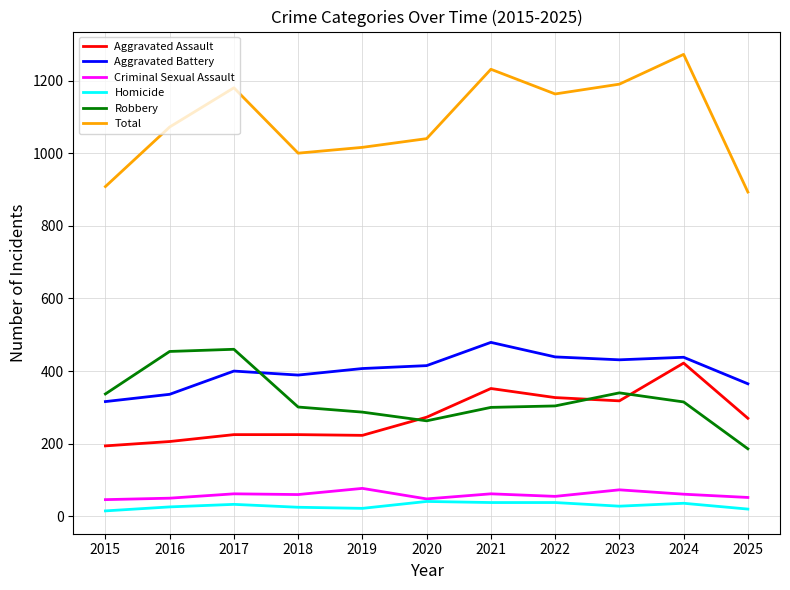

What is the sum of the Criminal Sexual Assault values at 2015 and 2022?

101